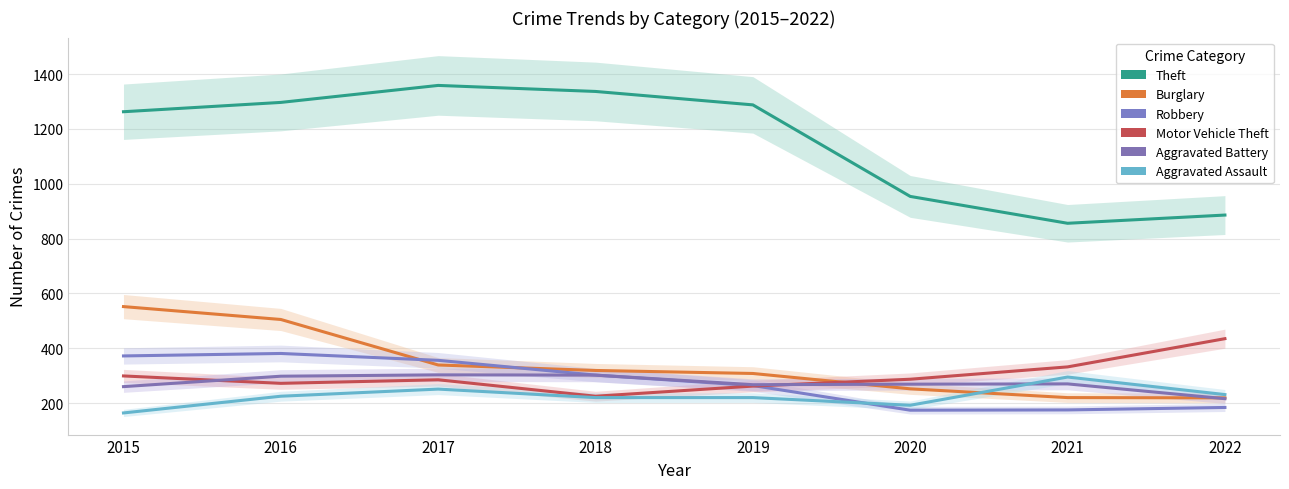

Rank the categories by Aggravated Battery value from lowest to highest.

2022, 2015, 2019, 2020, 2021, 2016, 2018, 2017